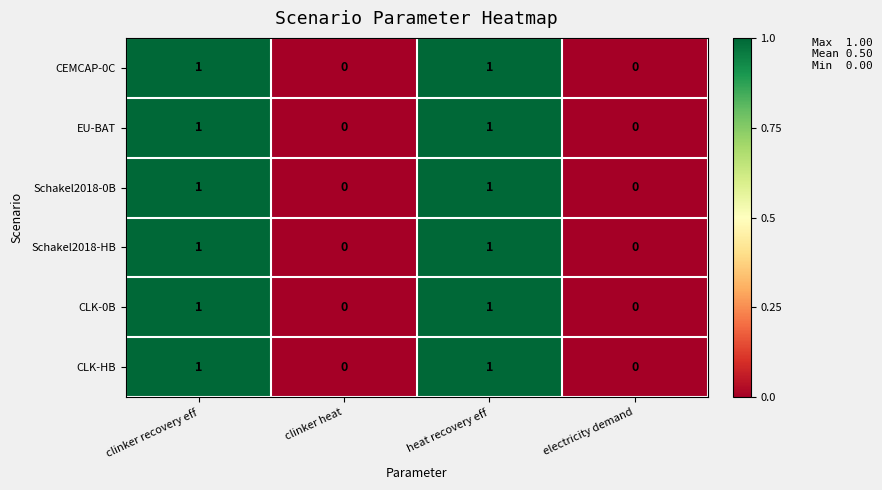

Is it true that Schakel2018-0B equals 0 at clinker heat?

True